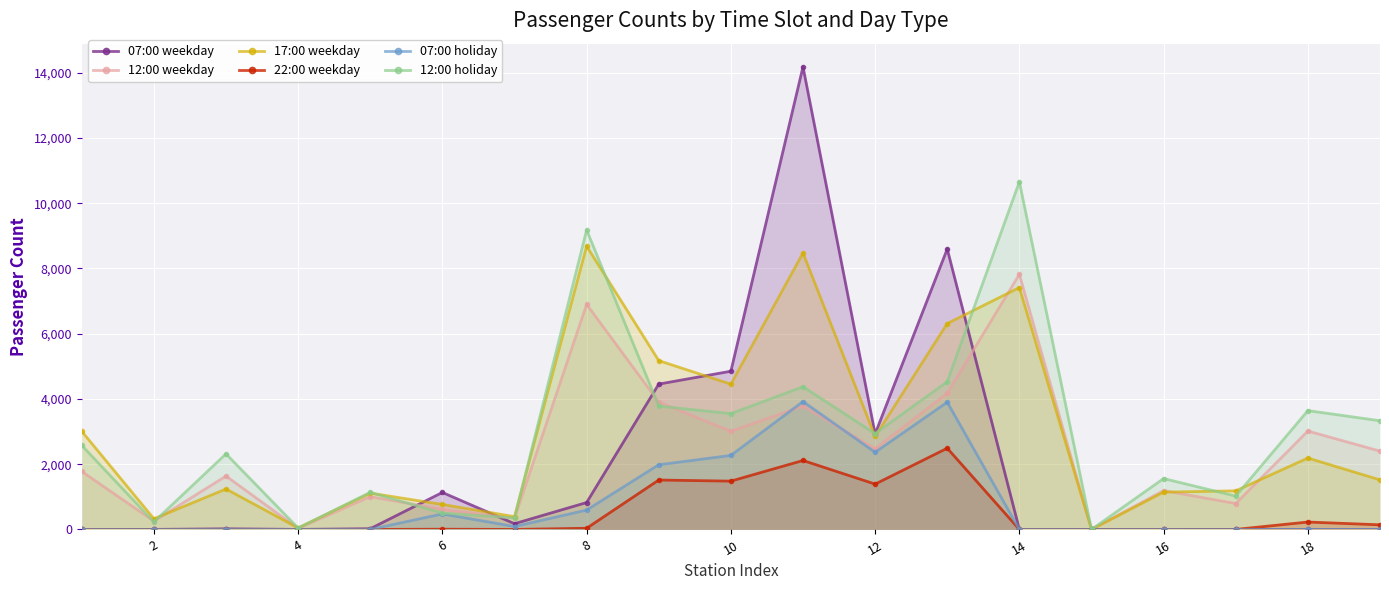

What is the value of the 07:00 holiday point at the 8th from the left?

594